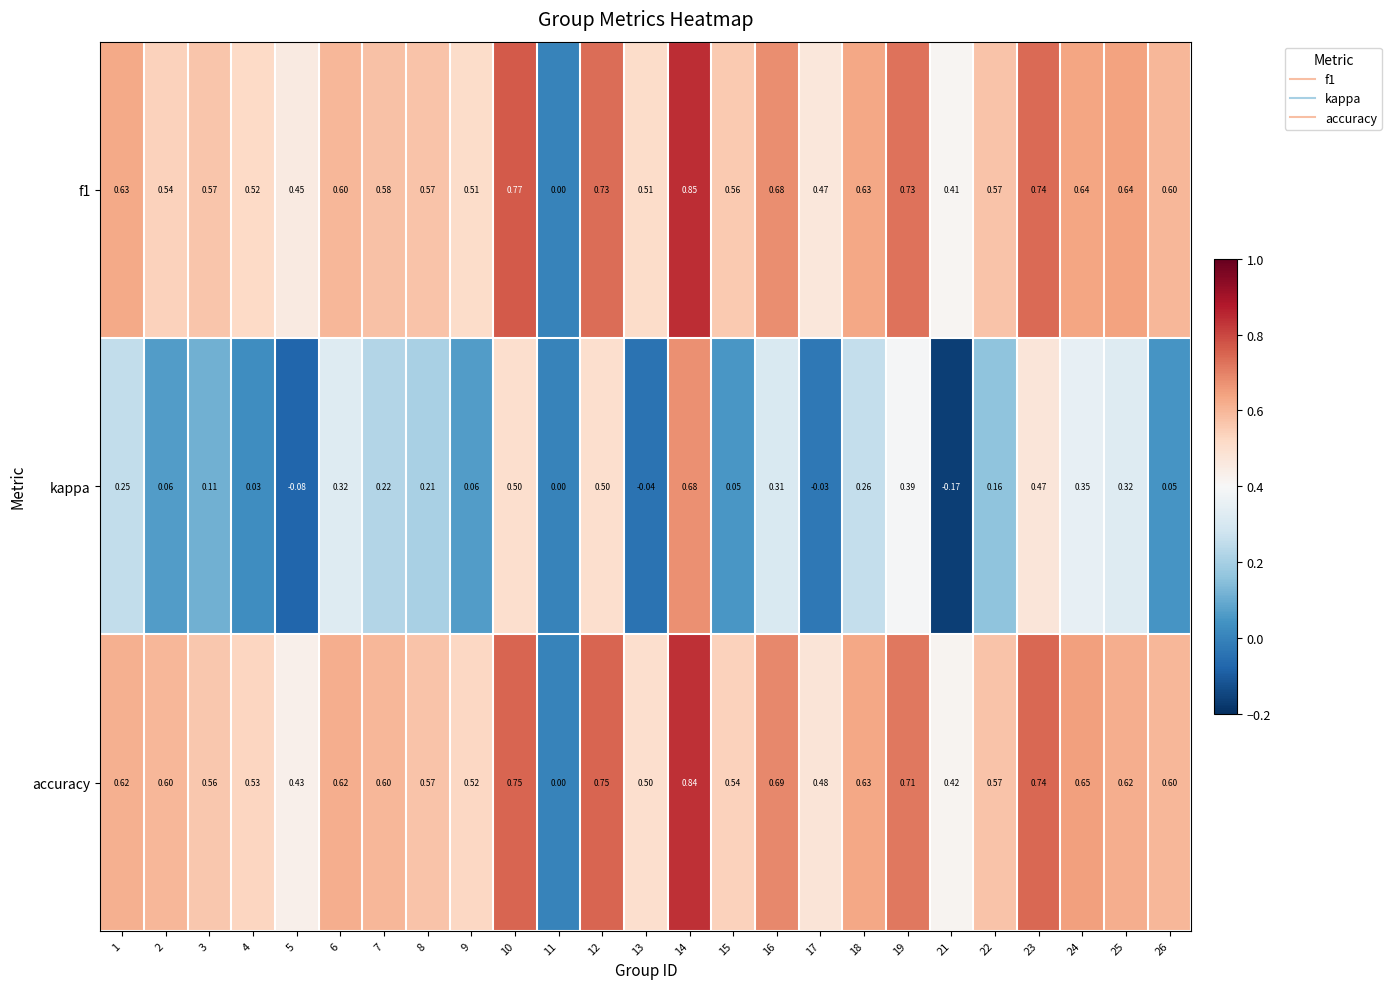

Count the number of data series in this chart.

3